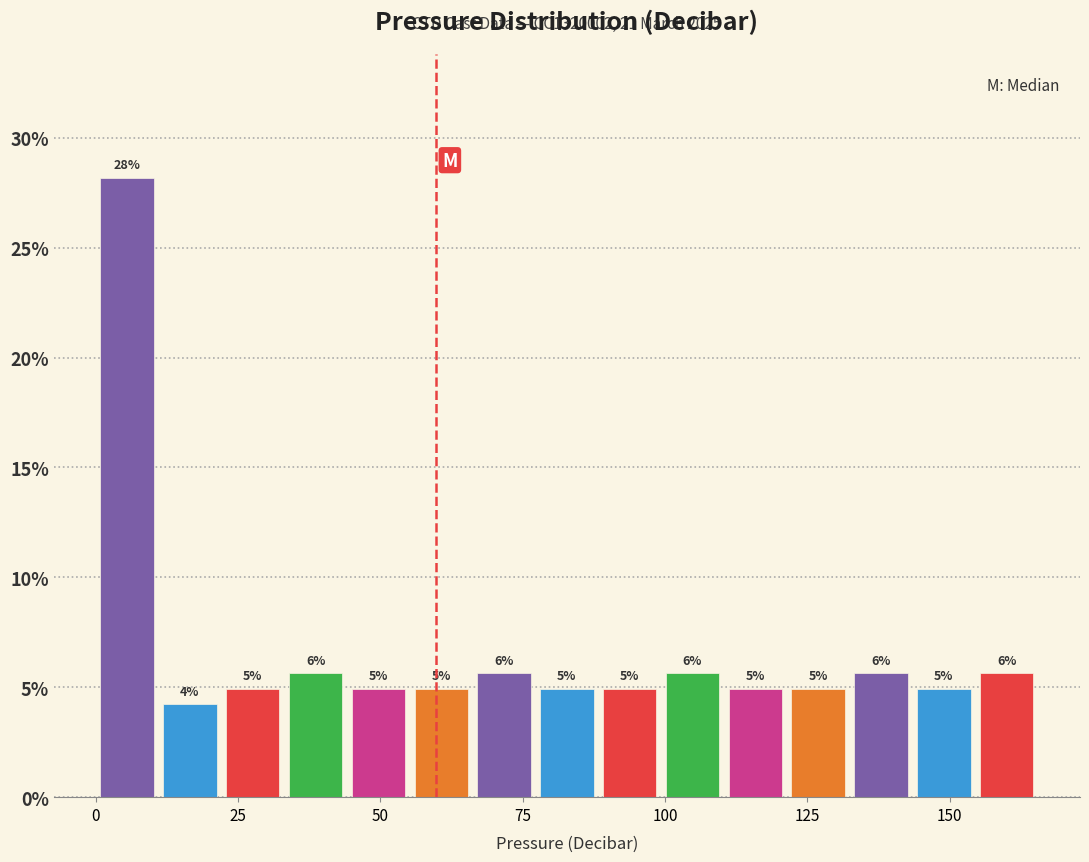

Around what value on the x-axis is the tallest bar? Give the approximate position of its centre, as read against the axis.

5